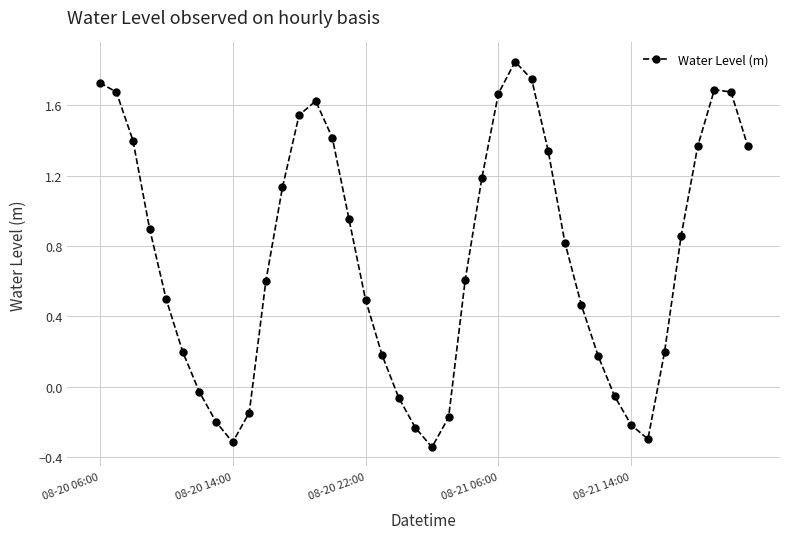

What is the difference between the maximum and minimum values?

2.2